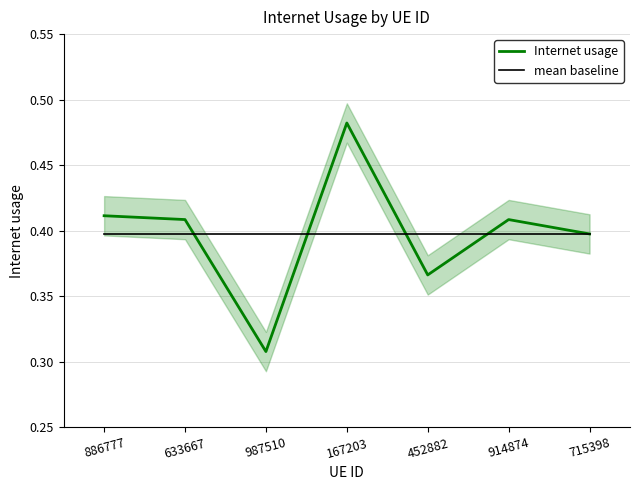

Rank the series by their maximum value, from highest to lowest.

Internet usage, mean baseline